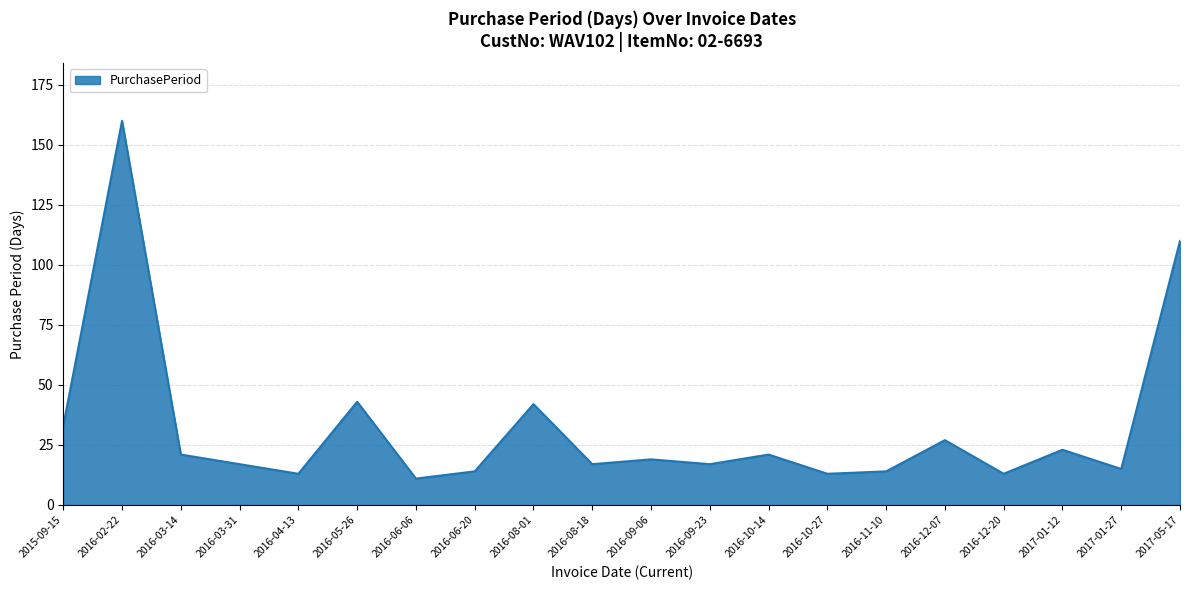

What is the smallest value displayed?

11